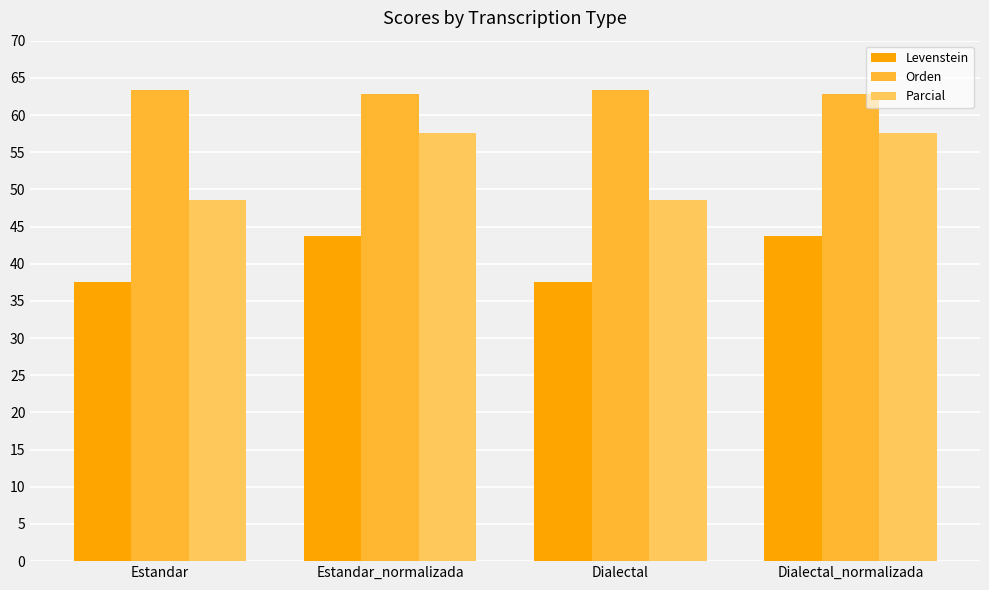

Are the bars grouped side by side (vs. stacked)?

Yes